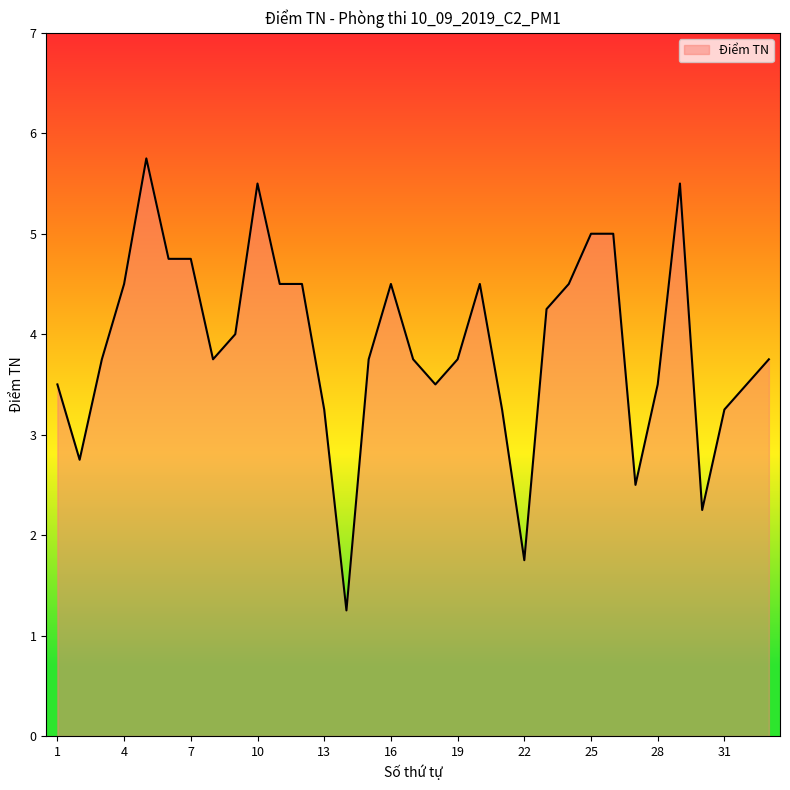

What is the greatest value displayed?

5.8